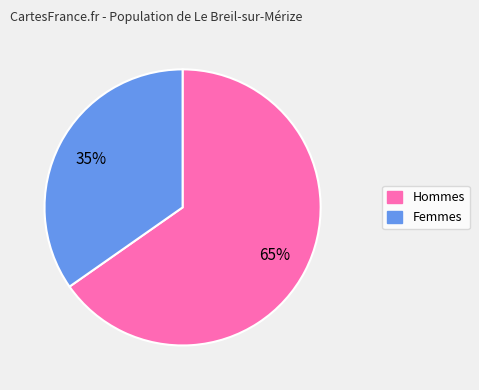

To the nearest percent, what is the average slice percentage?

50%